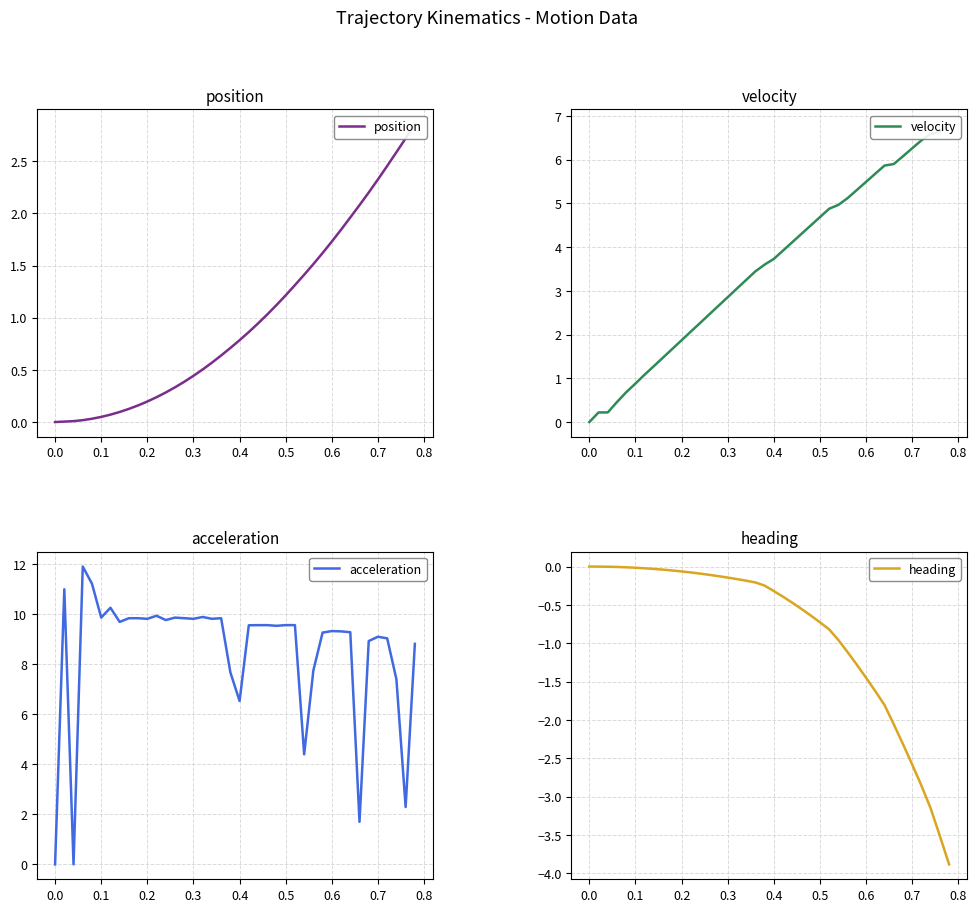

True or false: velocity has more than 1 points higher than both neighbors.

False